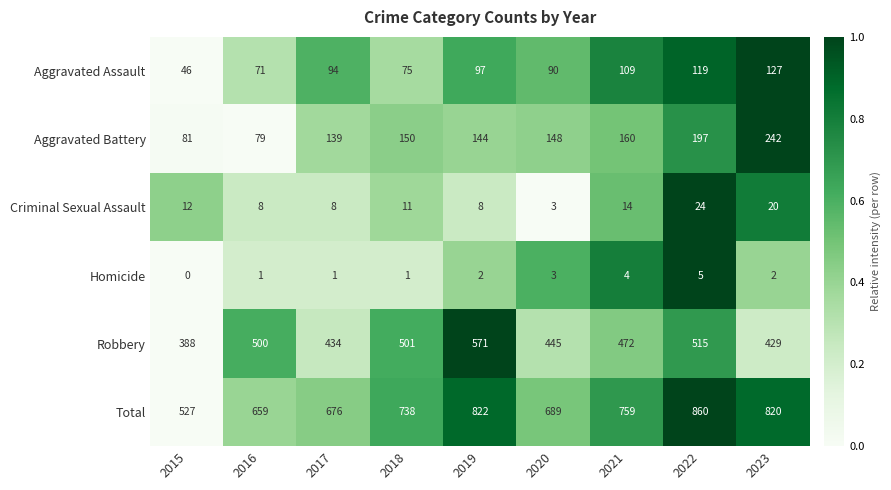

Between 2017 and 2022, which series saw the biggest shift?

Total